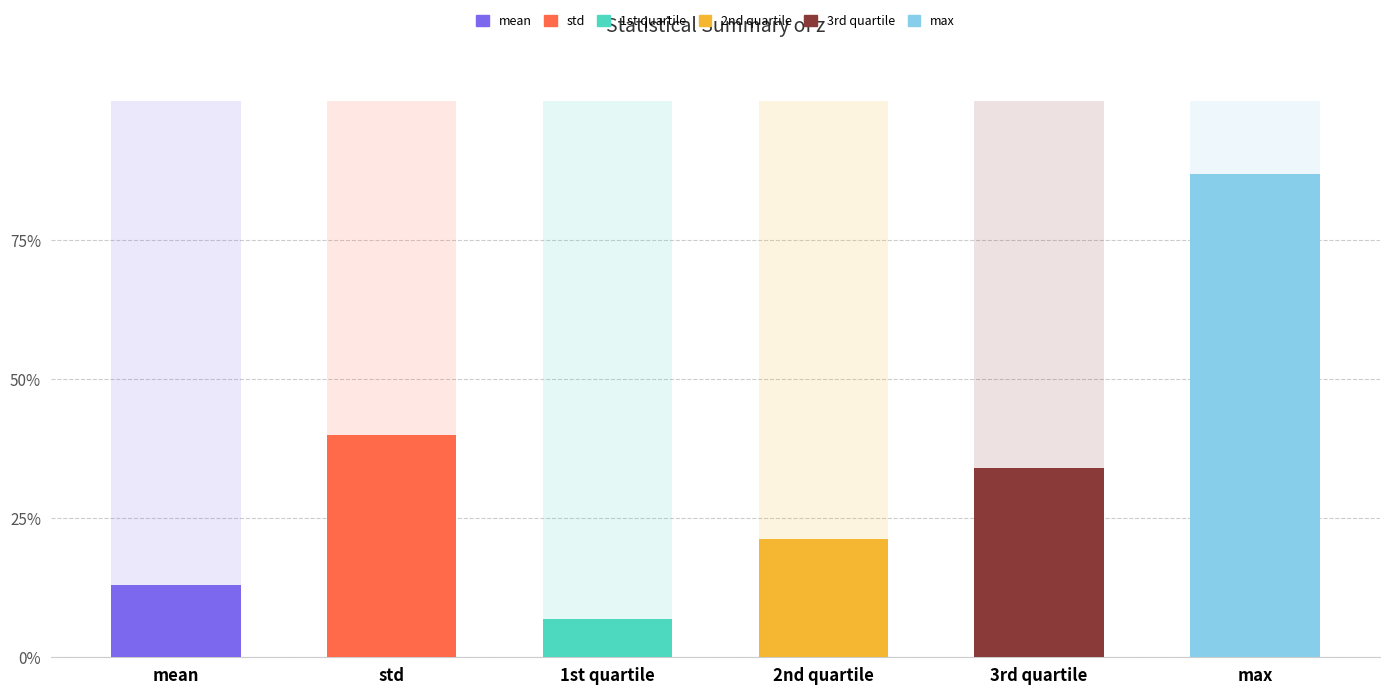

What position from the left is std?

2